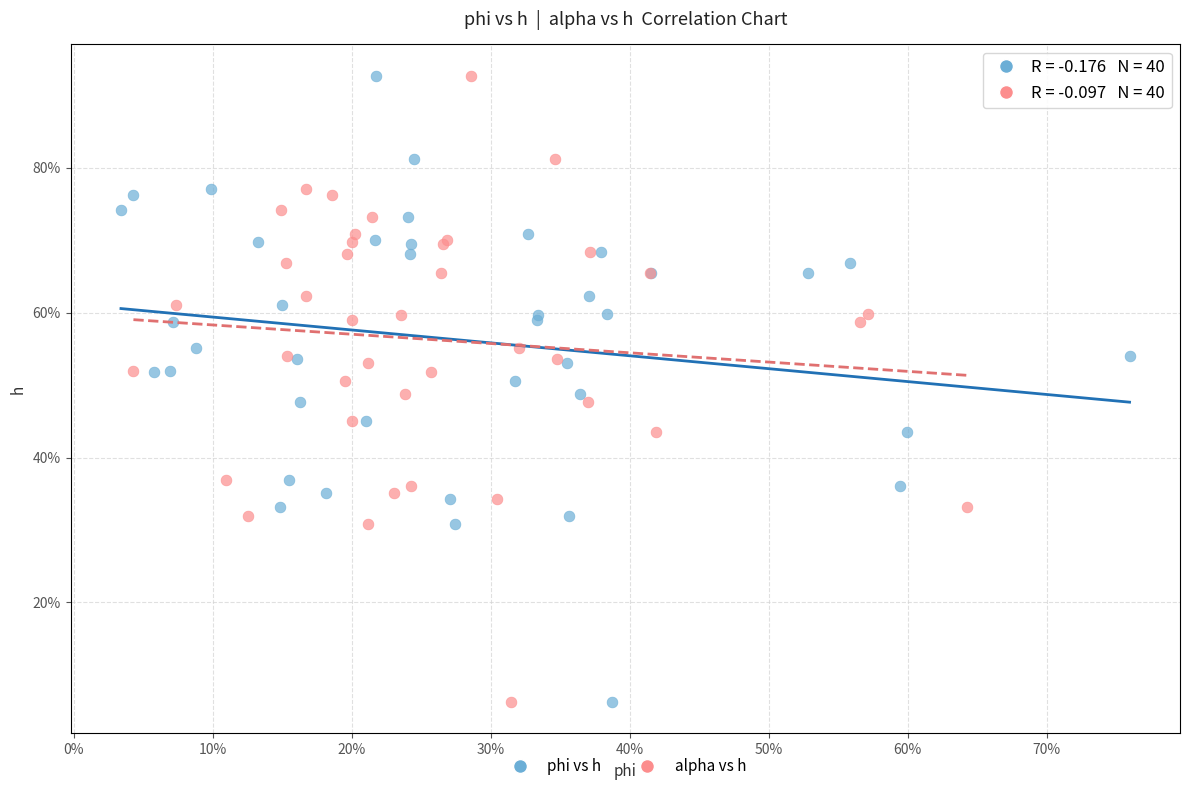

What are all the series names shown in the legend?

phi vs h, alpha vs h